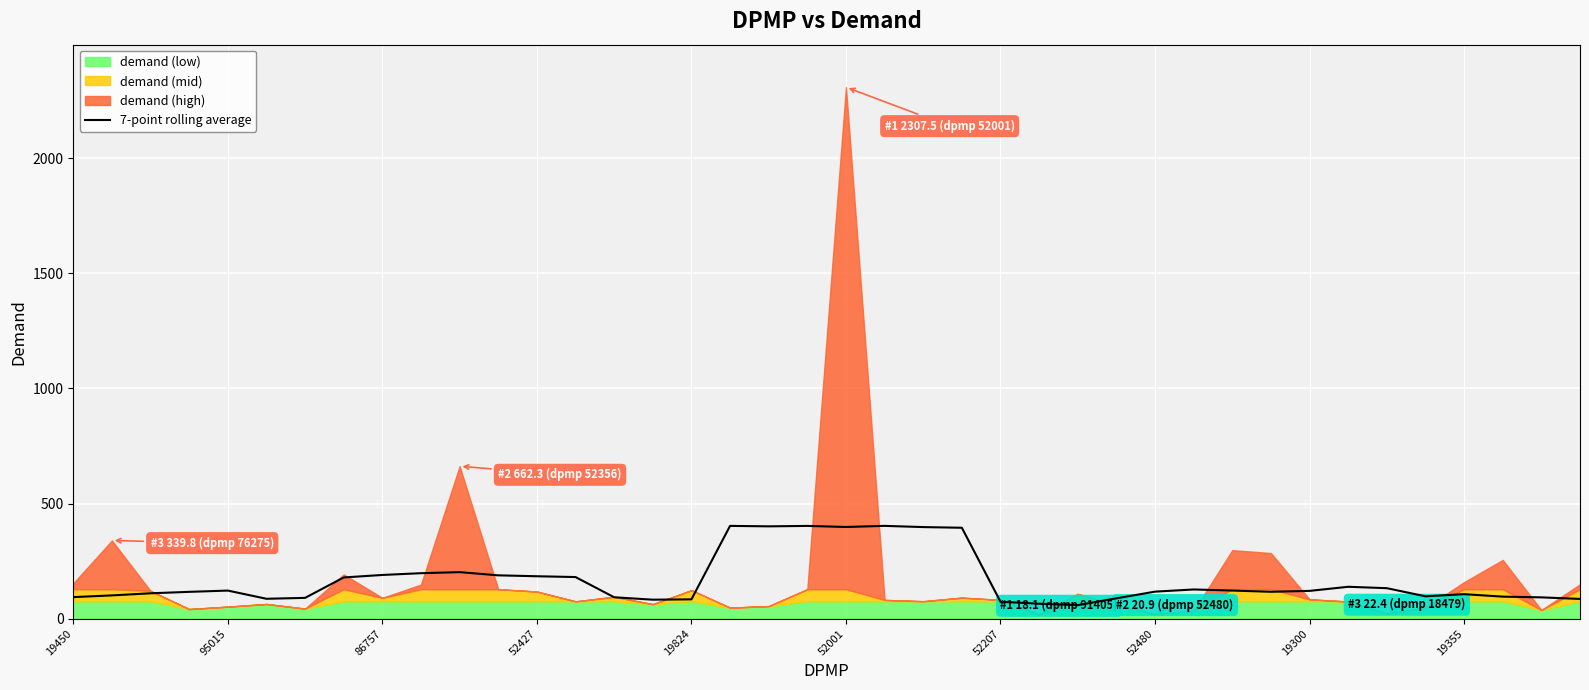

The value of 7-point rolling average at 52207 is 73.7. True or false?

True